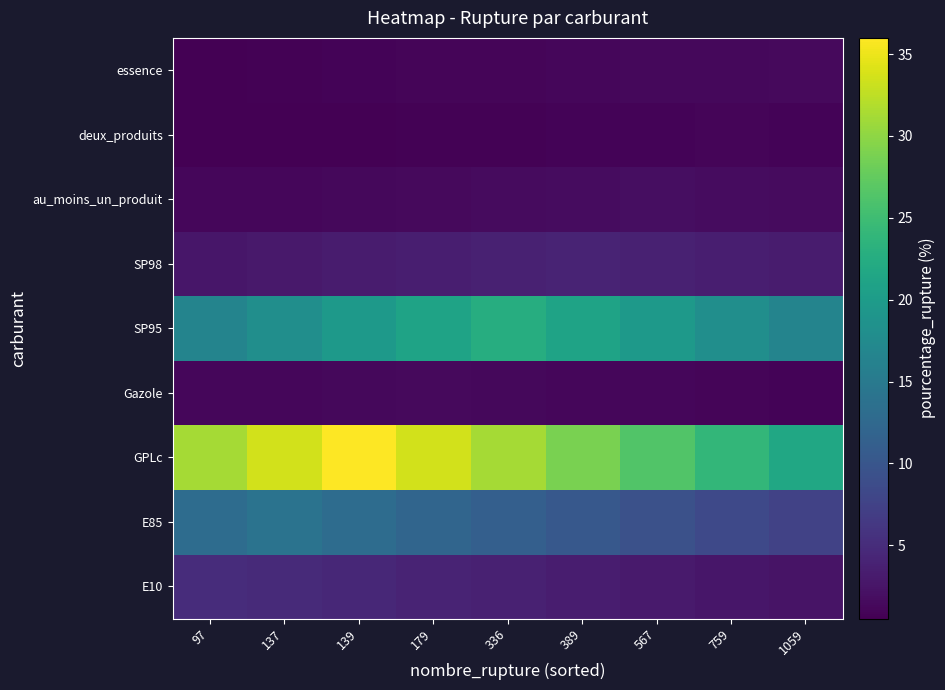

Between 139 and 336, which is larger?

139